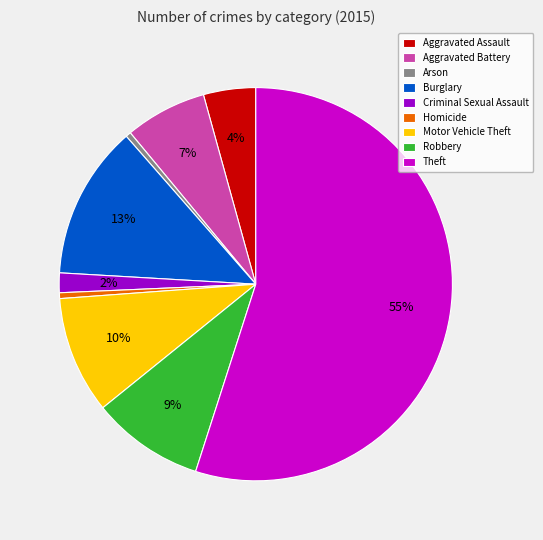

Which category has the biggest portion of the pie?

Theft